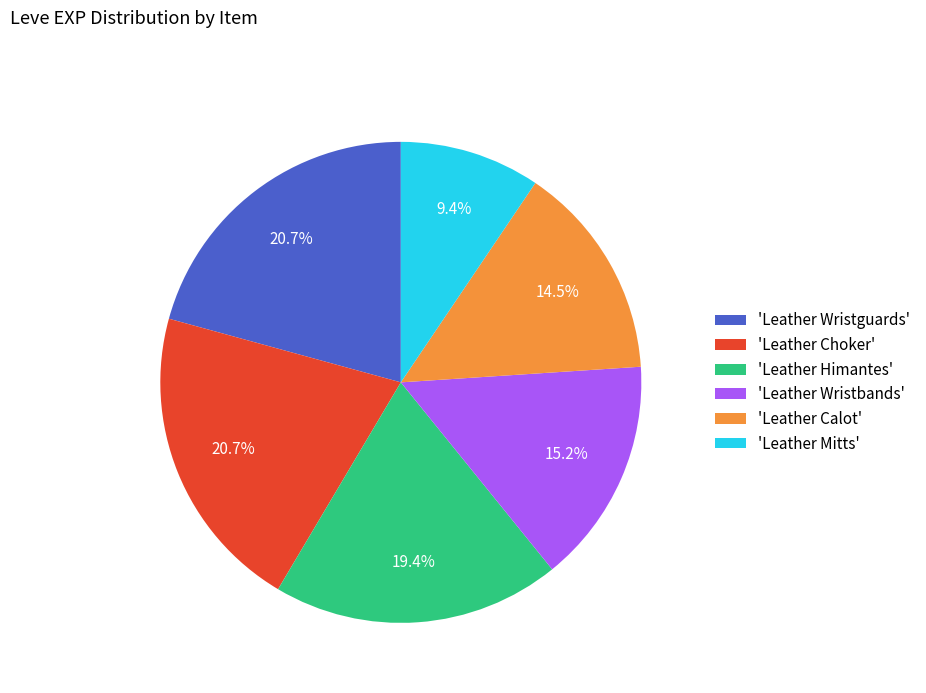

Count the number of slices in the pie.

6